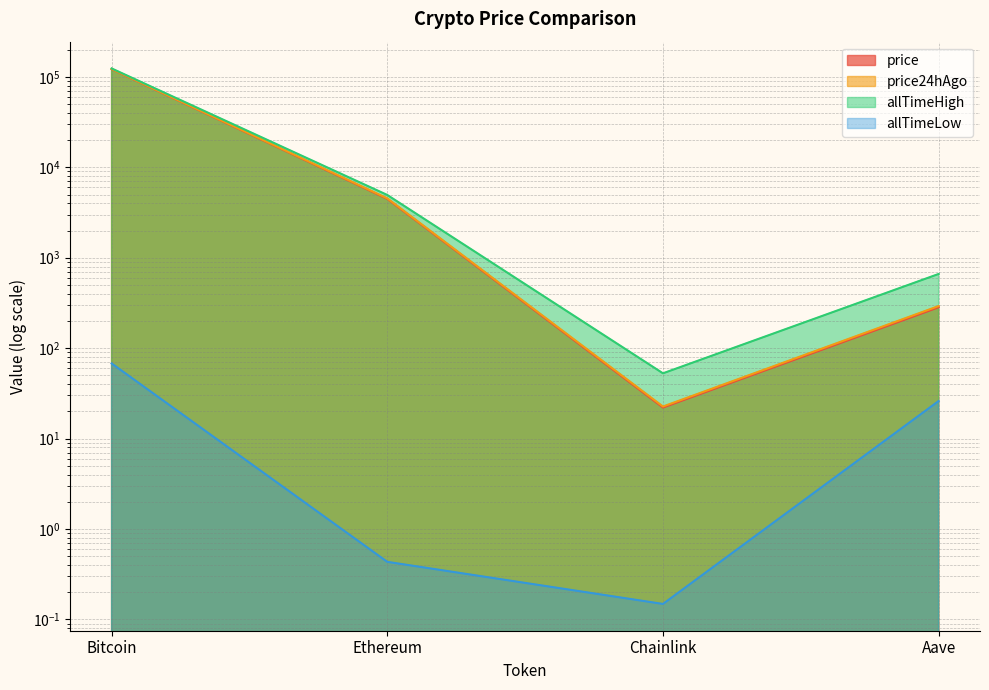

Rank the series at Ethereum from highest to lowest value.

allTimeHigh, price24hAgo, price, allTimeLow